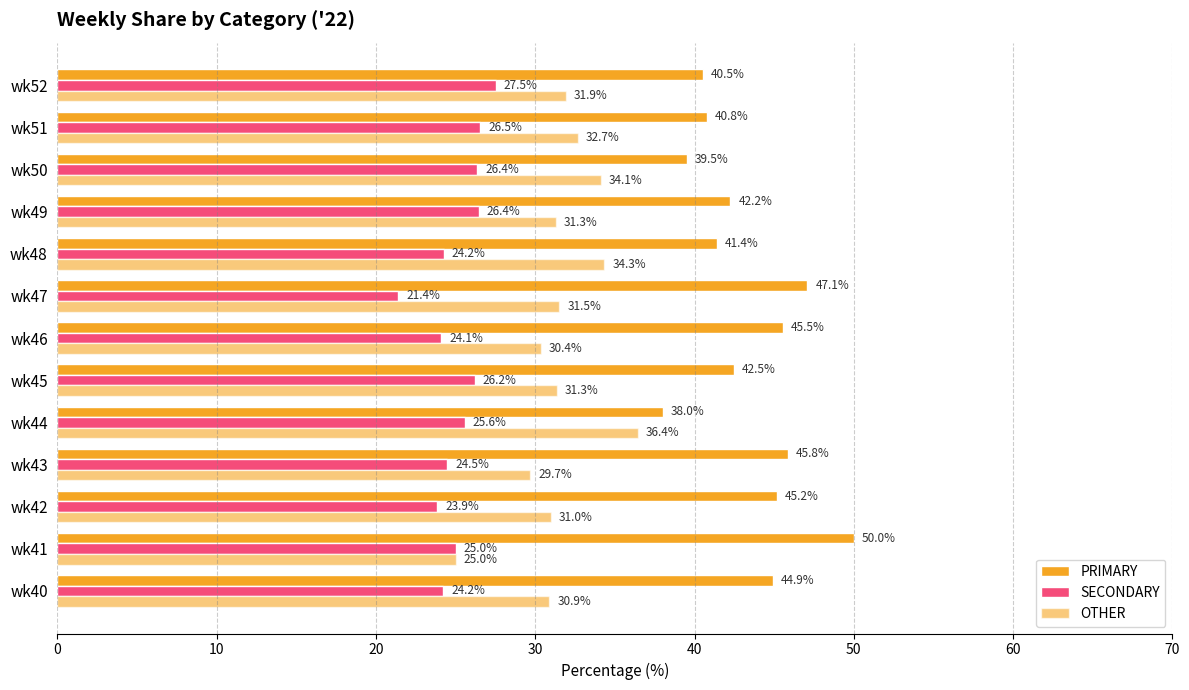

How many values in the SECONDARY series are below 25?

6